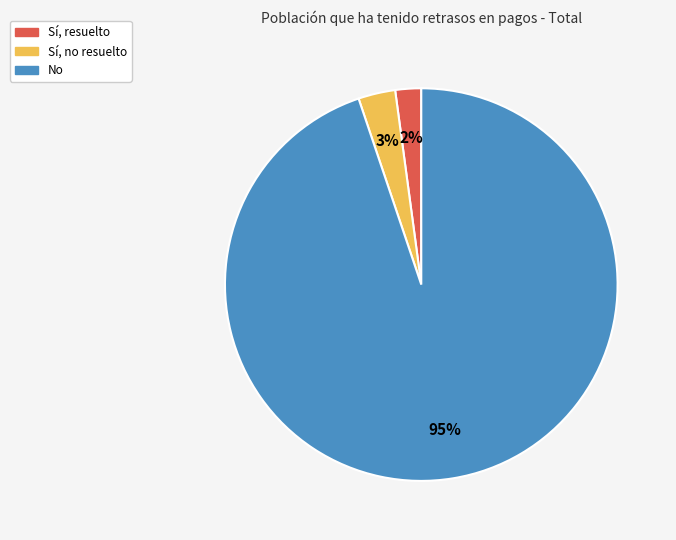

Combined, do Sí, no resuelto and No account for over 50%?

Yes